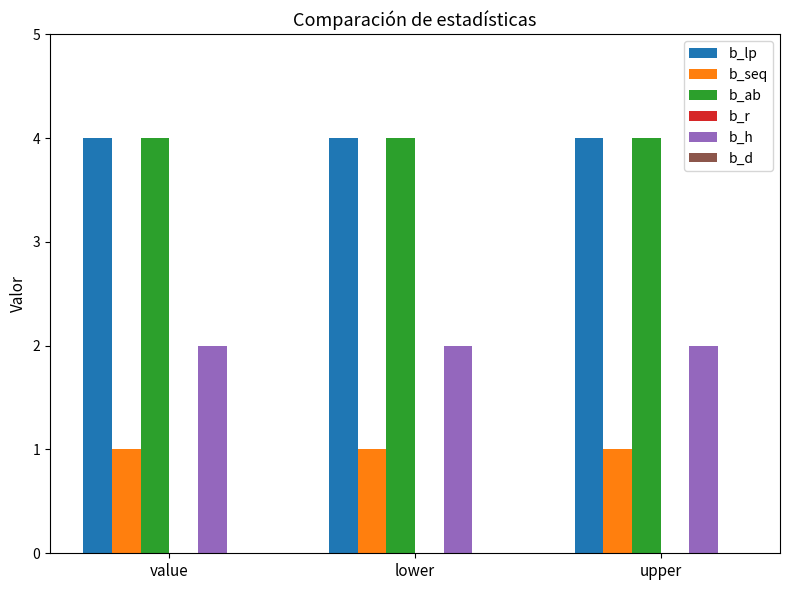

What is the value of the b_ab bar at the 3rd from the left?

4